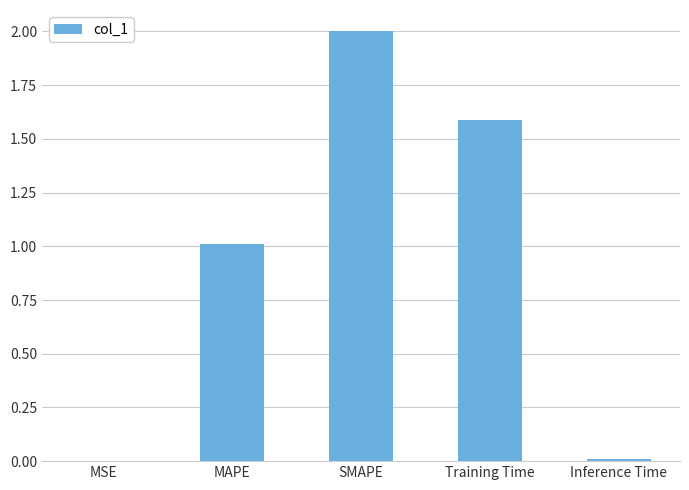

Which category has the highest value across all series?

SMAPE